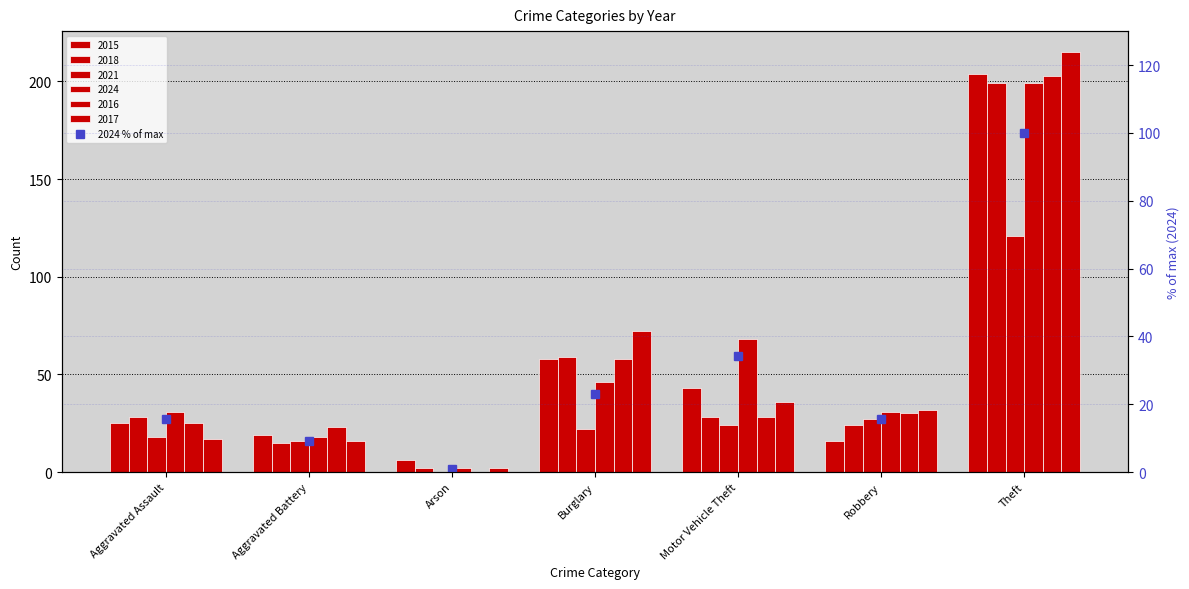

Which label corresponds to the smallest value in the chart?

Arson